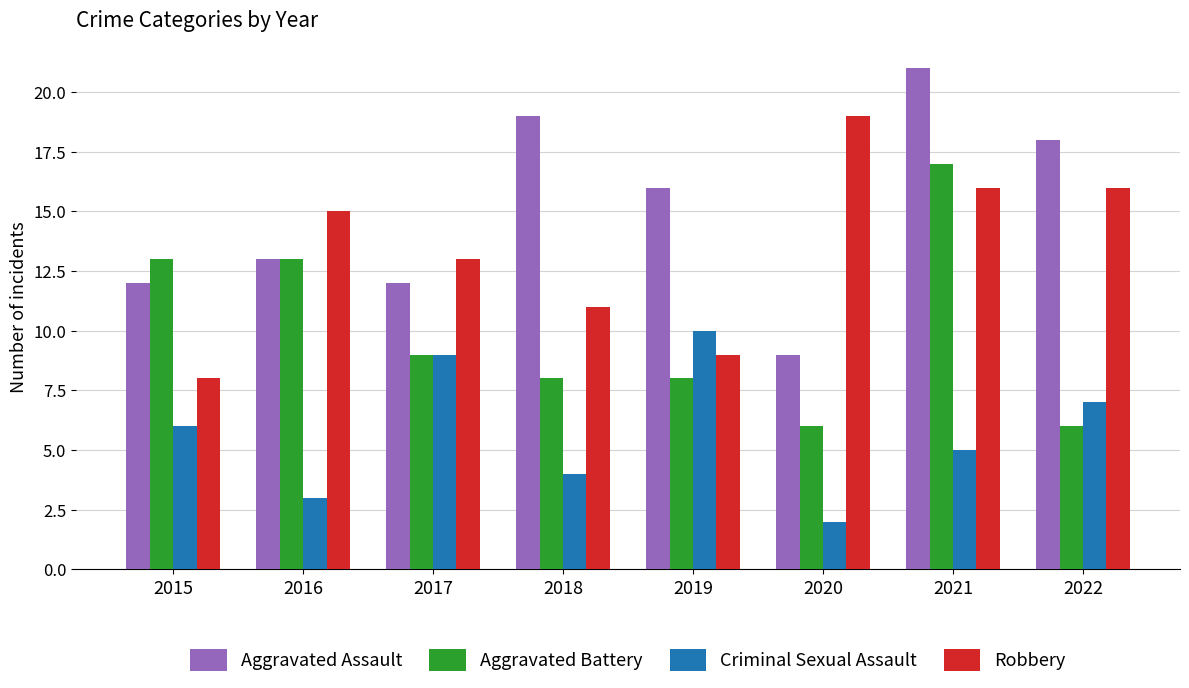

At 2022, list the series in order from largest to smallest.

Aggravated Assault, Robbery, Criminal Sexual Assault, Aggravated Battery